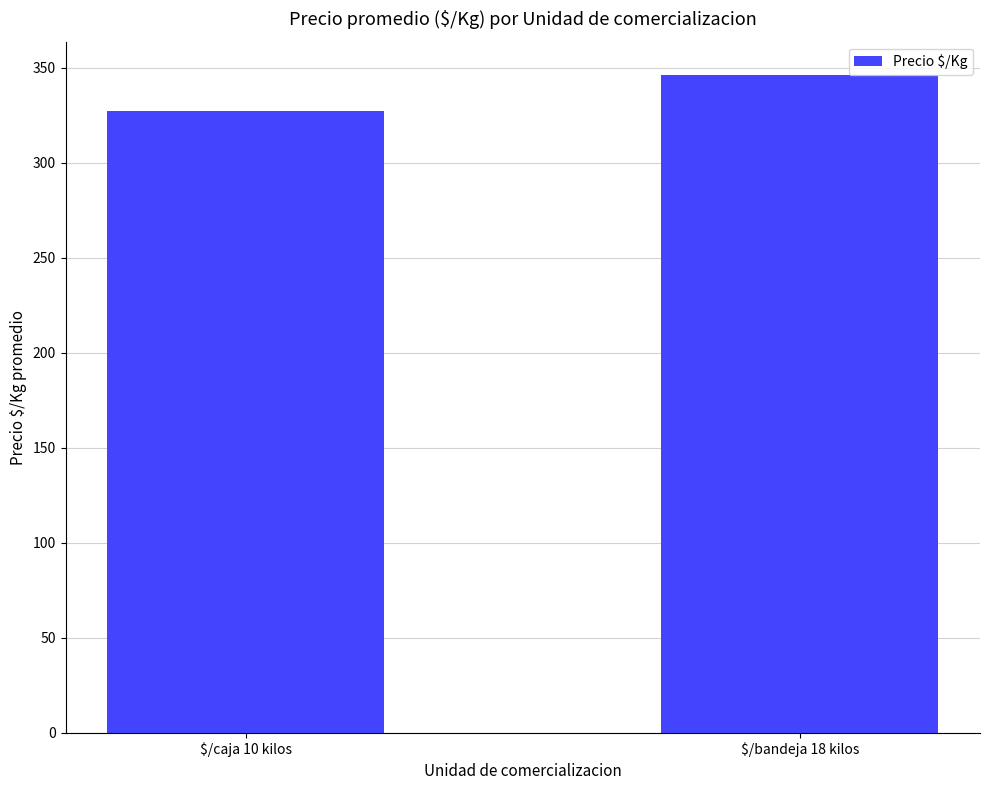

Approximately how many times larger is the value at $/bandeja 18 kilos compared to $/caja 10 kilos?

1.1